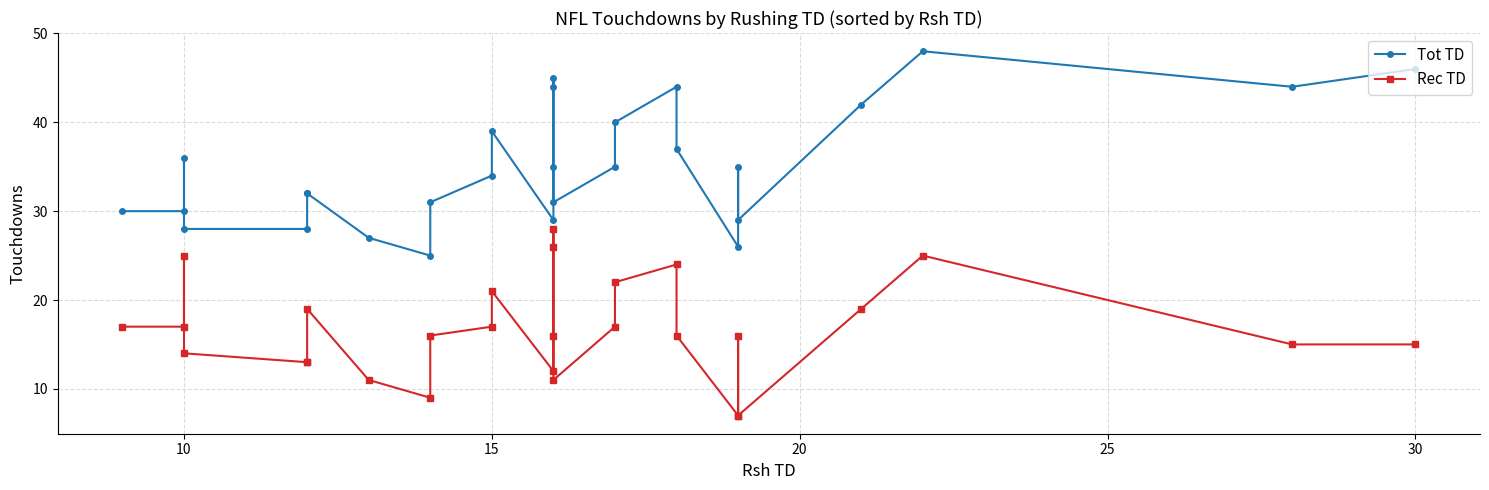

List the series in order of their overall mean, lowest first.

Rec TD, Tot TD